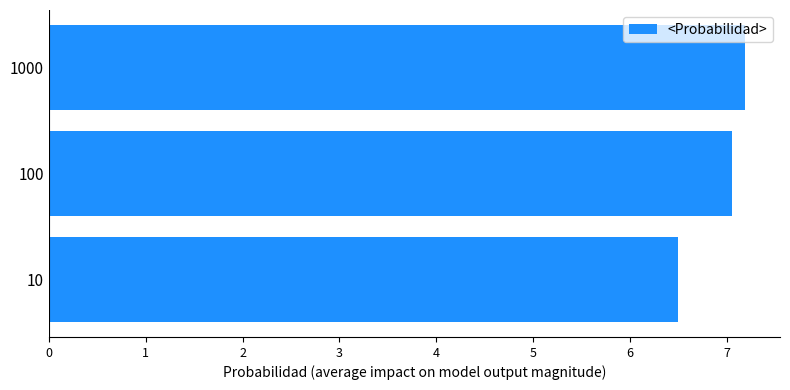

The value at 1000 is 11.7. True or false?

False